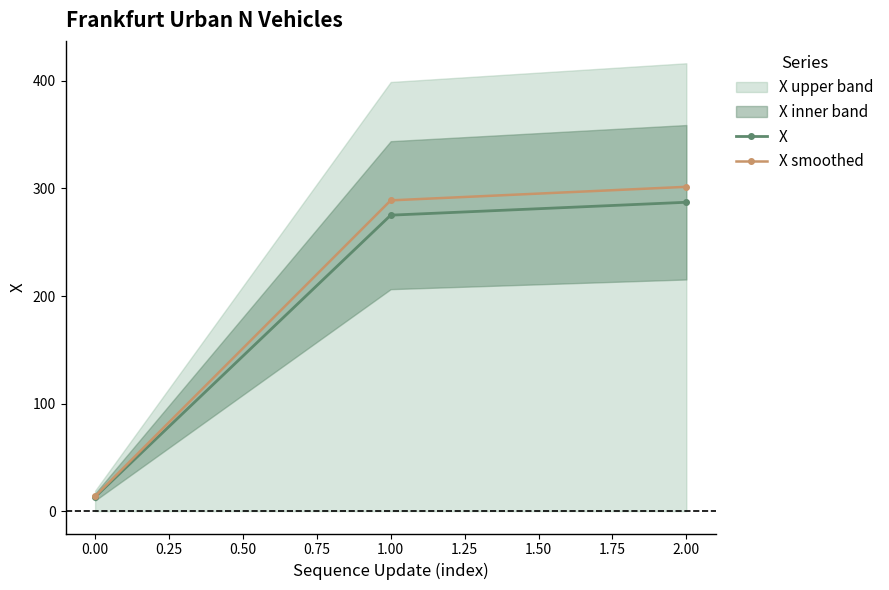

The value of X at 0.00 is 13.1. True or false?

True